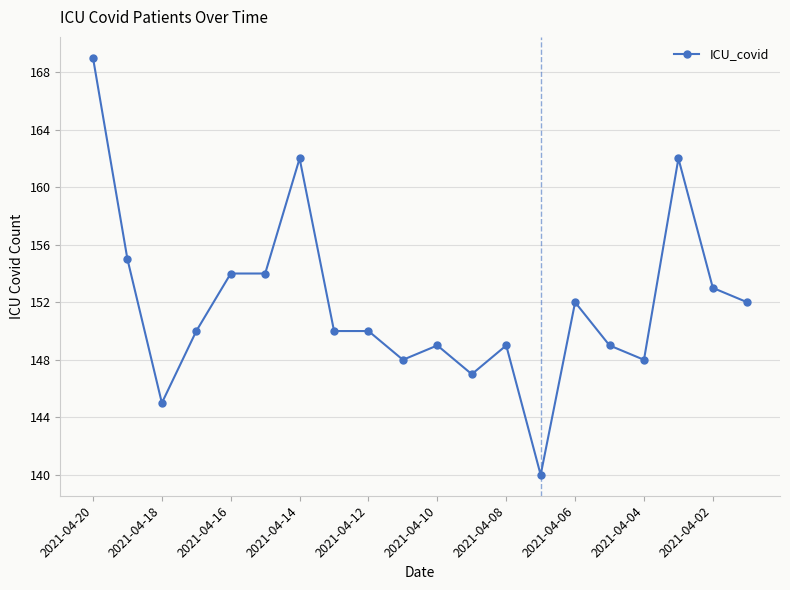

What is the greatest value displayed?

169